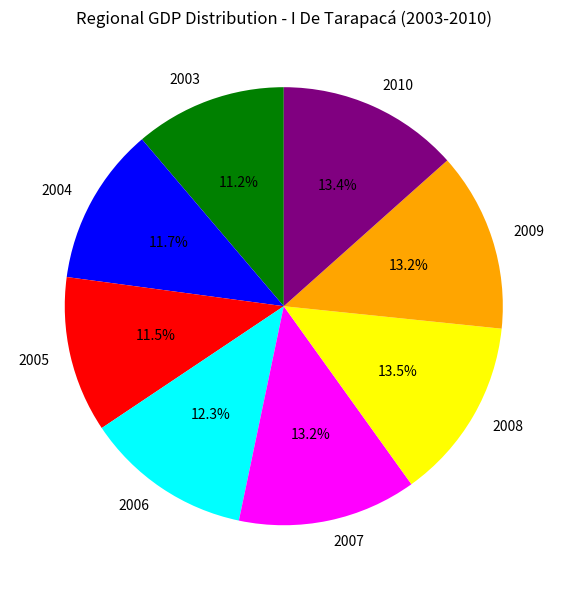

To the nearest percent, what portion does 2003 represent?

11%